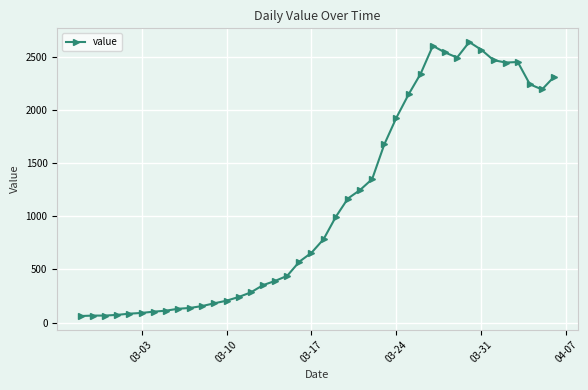

What is the greatest value displayed?

2639